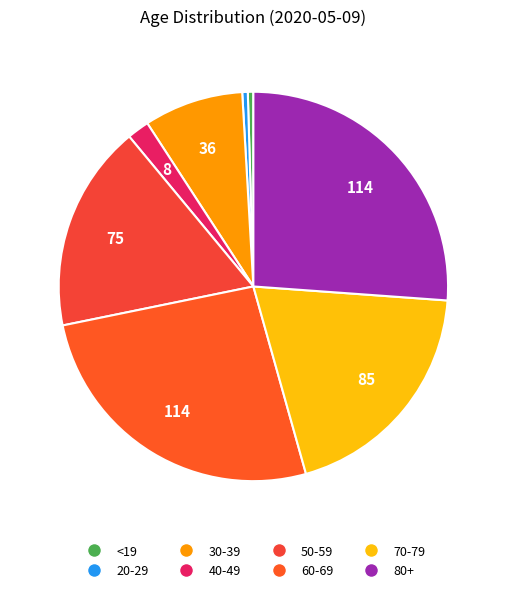

To the nearest percent, what is the combined percentage of 50-59 and 60-69?

43%